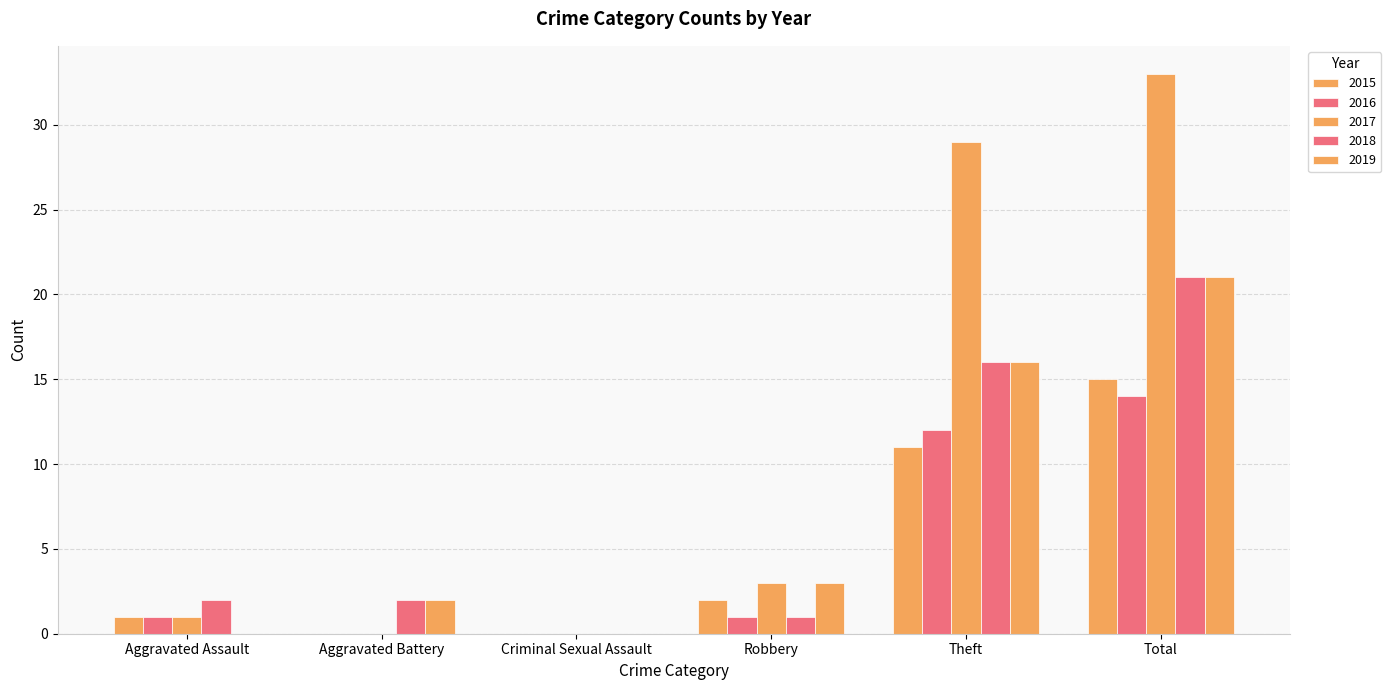

True or false: 2015 has a value of 15 at Total.

True